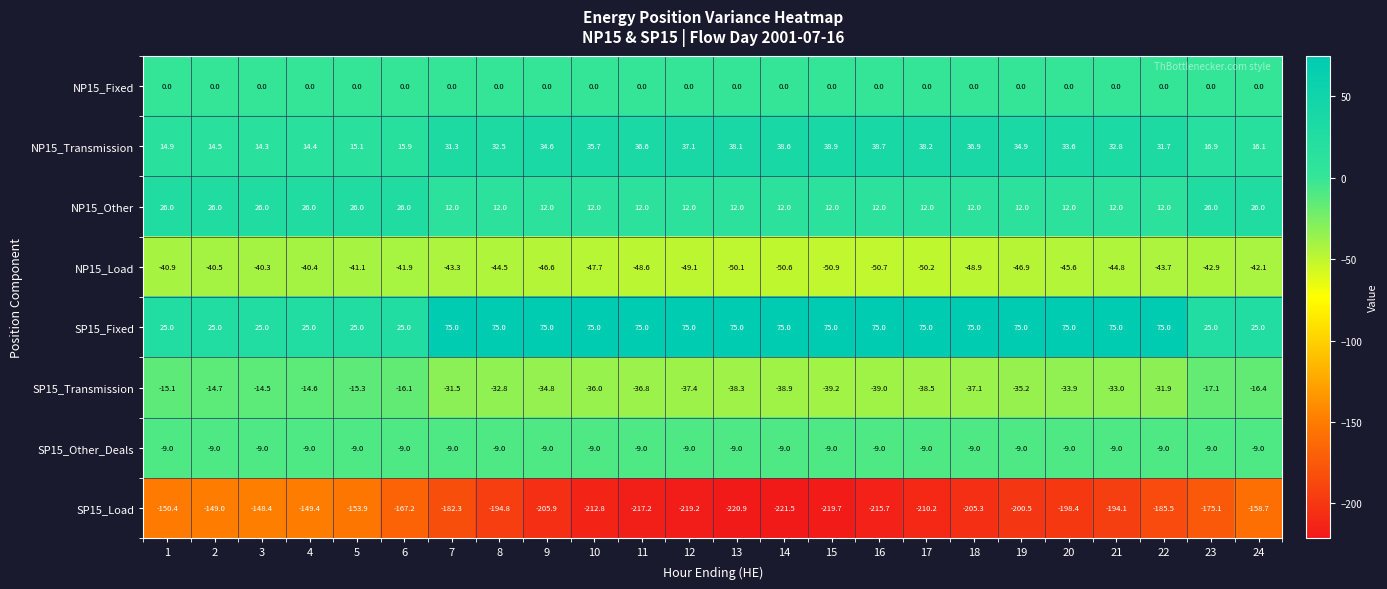

What is the difference between the maximum and second lowest values in the NP15_Transmission series?

24.5